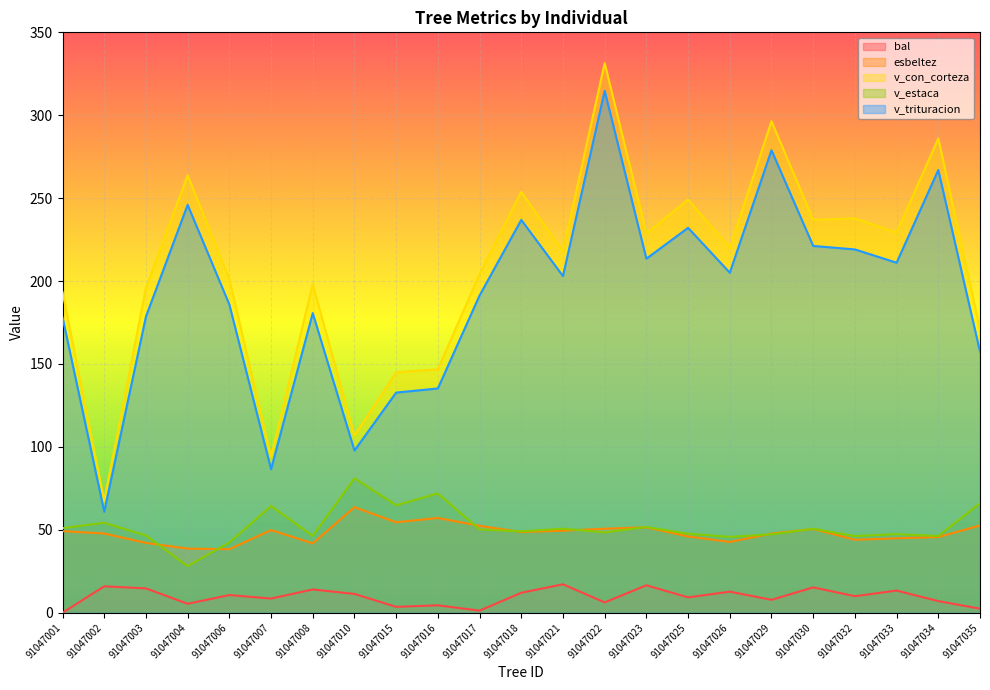

Where is bal nearest to the value 8?

91047029